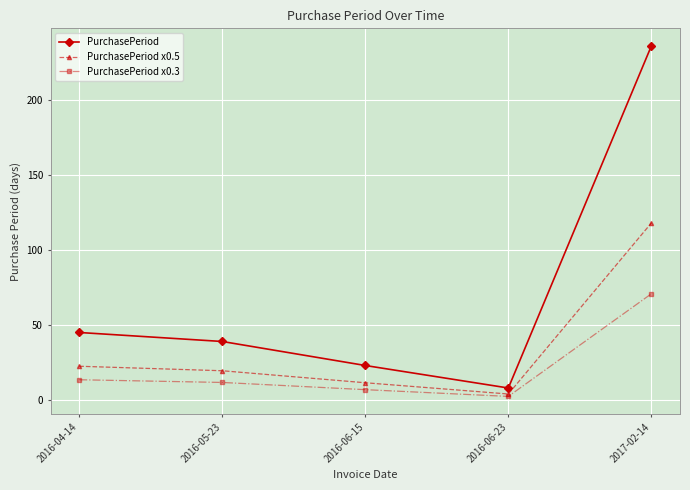

What is the smallest value displayed?

2.4